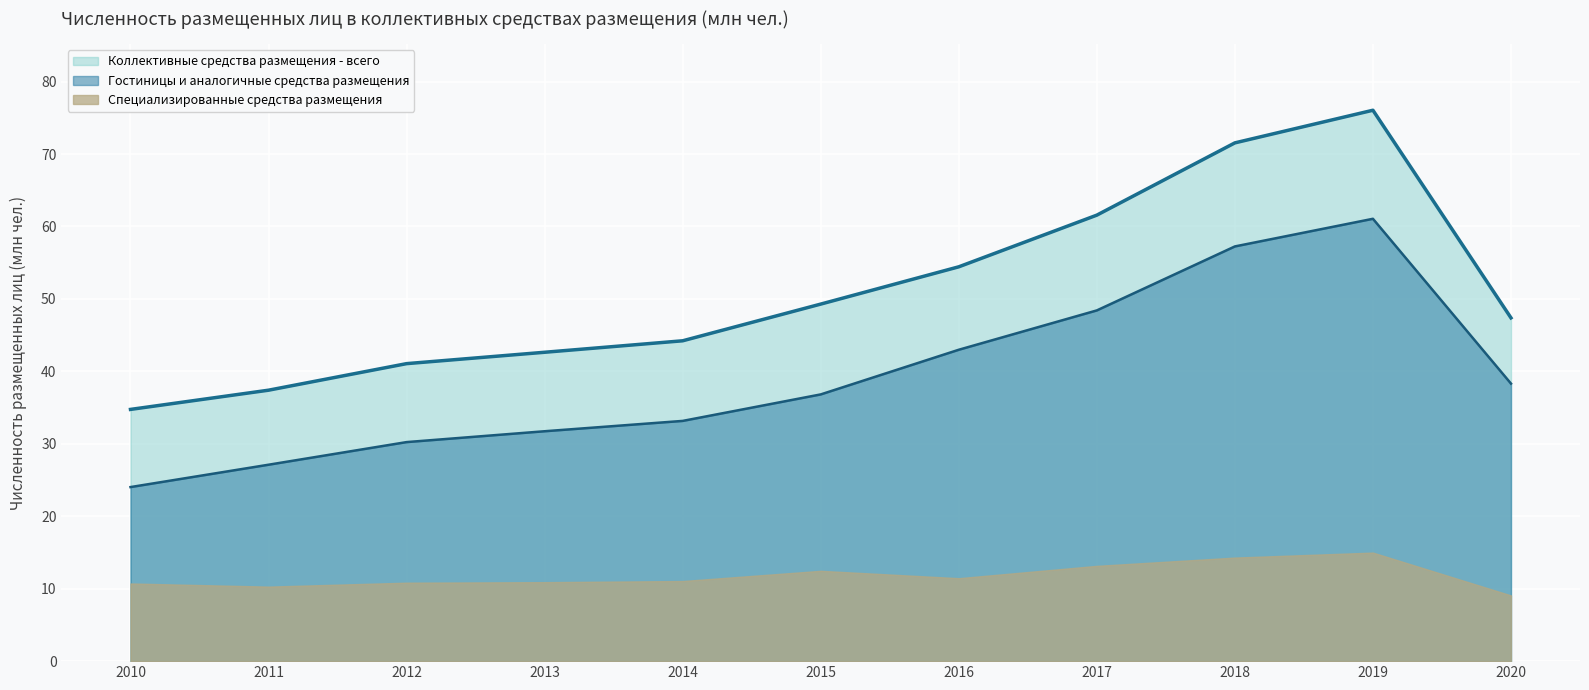

True or false: Гостиницы и аналогичные средства размещения has a value of 24.0 at 2010.

True